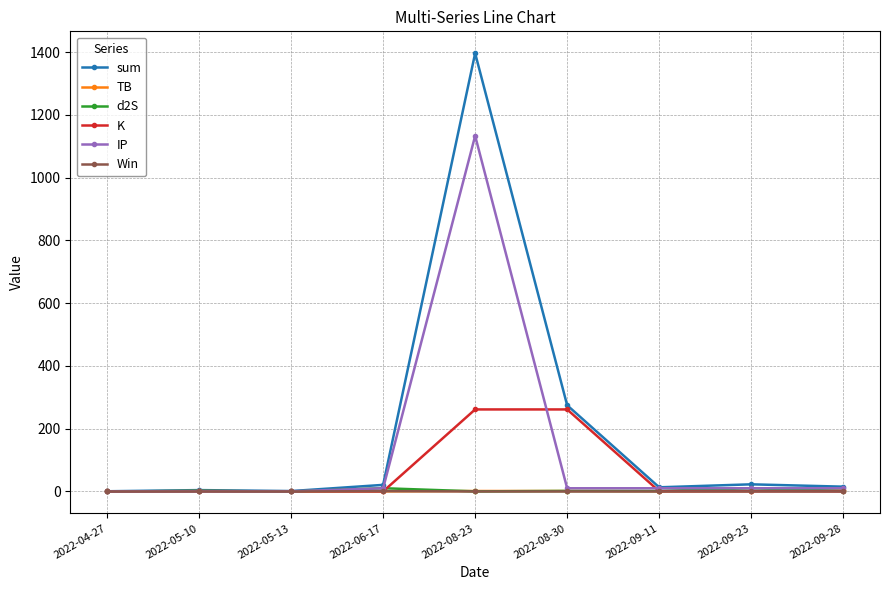

What are all the series names shown in the legend?

sum, TB, d2S, K, IP, Win